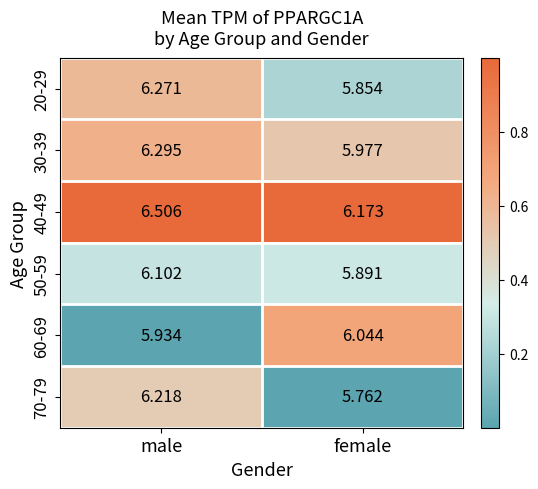

Which category has the highest value in the 70-79 series?

male